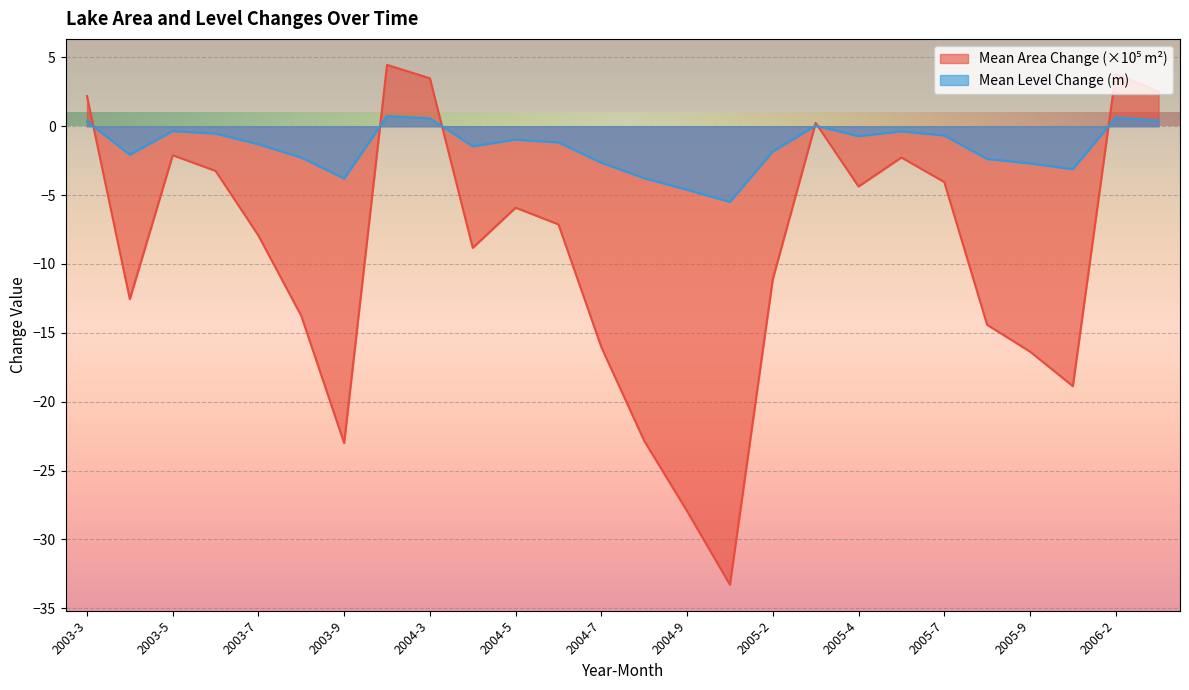

How many lines are shown in the chart?

2